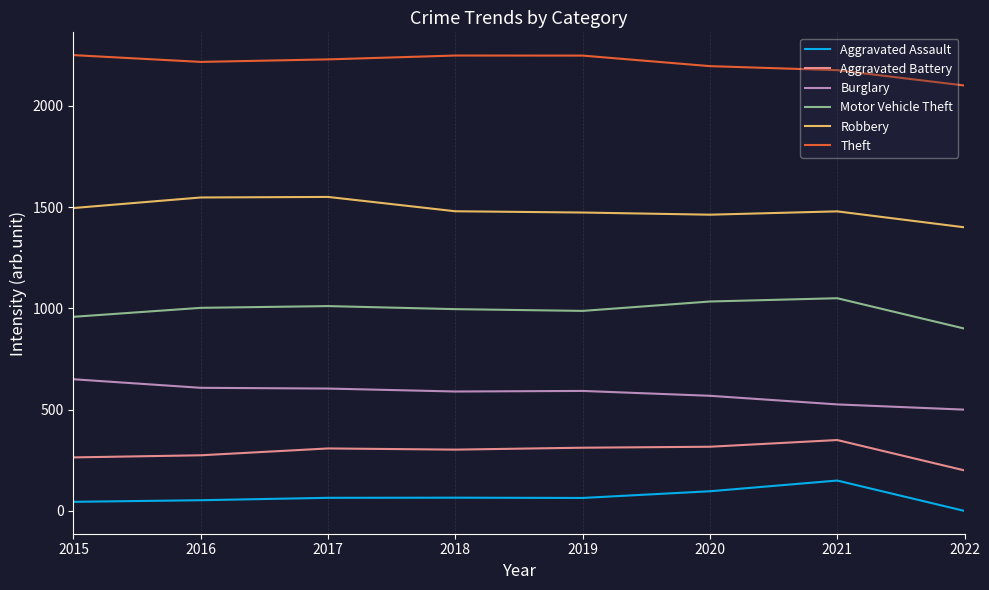

True or false: Robbery and Aggravated Assault intersect in this chart.

False